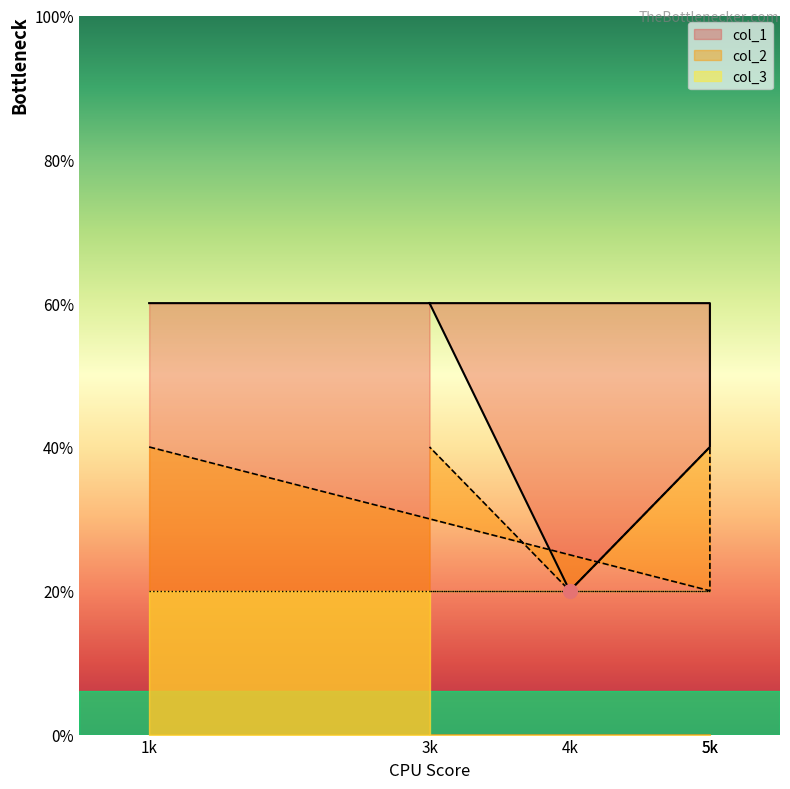

True or false: col_2 and col_1 intersect in this chart.

False